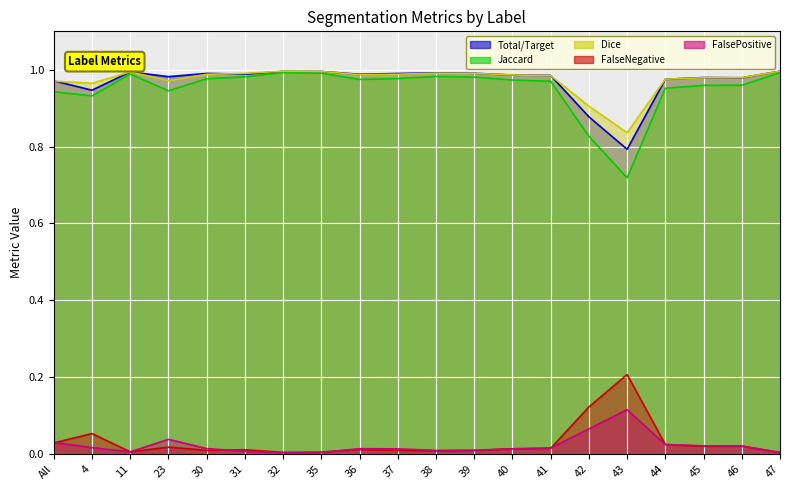

True or false: Jaccard has more than 2 points higher than both neighbors.

True